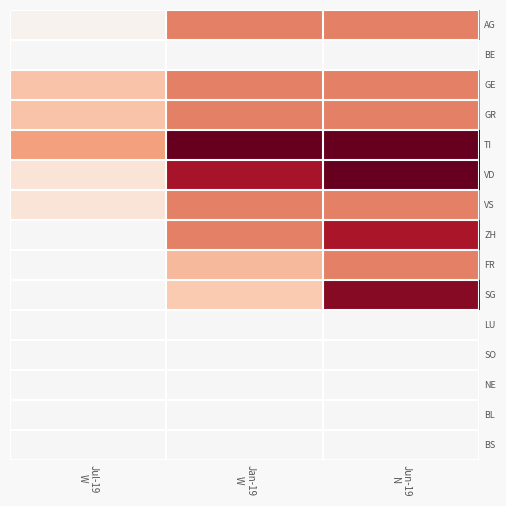

Reading left to right, extract all data points from this chart.

AG: Jul-19
W=0.1	Jan-19
W=1.0	Jun-19
N=1.0
BE: Jul-19
W=0.0	Jan-19
W=0.0	Jun-19
N=0.0
GE: Jul-19
W=0.6	Jan-19
W=1.0	Jun-19
N=1.0
GR: Jul-19
W=0.6	Jan-19
W=1.0	Jun-19
N=1.0
TI: Jul-19
W=0.8	Jan-19
W=2.0	Jun-19
N=2.0
VD: Jul-19
W=0.2	Jan-19
W=1.6	Jun-19
N=2.0
VS: Jul-19
W=0.2	Jan-19
W=1.0	Jun-19
N=1.0
ZH: Jul-19
W=0.0	Jan-19
W=1.0	Jun-19
N=1.6
FR: Jul-19
W=0.0	Jan-19
W=0.6	Jun-19
N=1.0
SG: Jul-19
W=0.0	Jan-19
W=0.5	Jun-19
N=1.8
LU: Jul-19
W=0.0	Jan-19
W=0.0	Jun-19
N=0.0
SO: Jul-19
W=0.0	Jan-19
W=0.0	Jun-19
N=0.0
NE: Jul-19
W=0.0	Jan-19
W=0.0	Jun-19
N=0.0
BL: Jul-19
W=0.0	Jan-19
W=0.0	Jun-19
N=0.0
BS: Jul-19
W=0.0	Jan-19
W=0.0	Jun-19
N=0.0